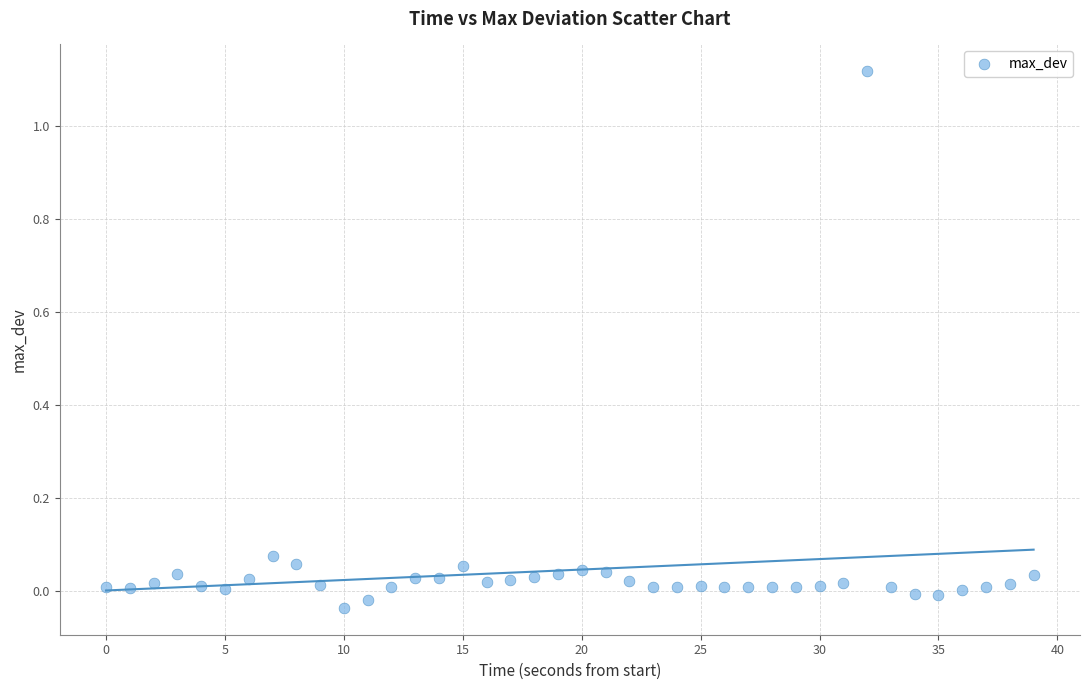

What is the range of Y values (max minus min)?

1.2